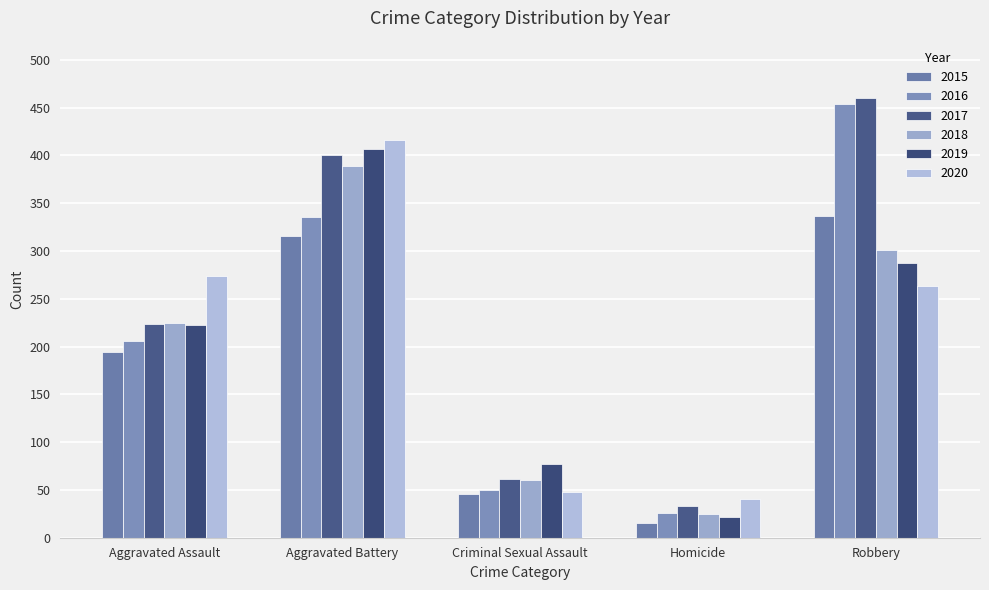

True or false: 2019 has a value of 186 at Robbery.

False